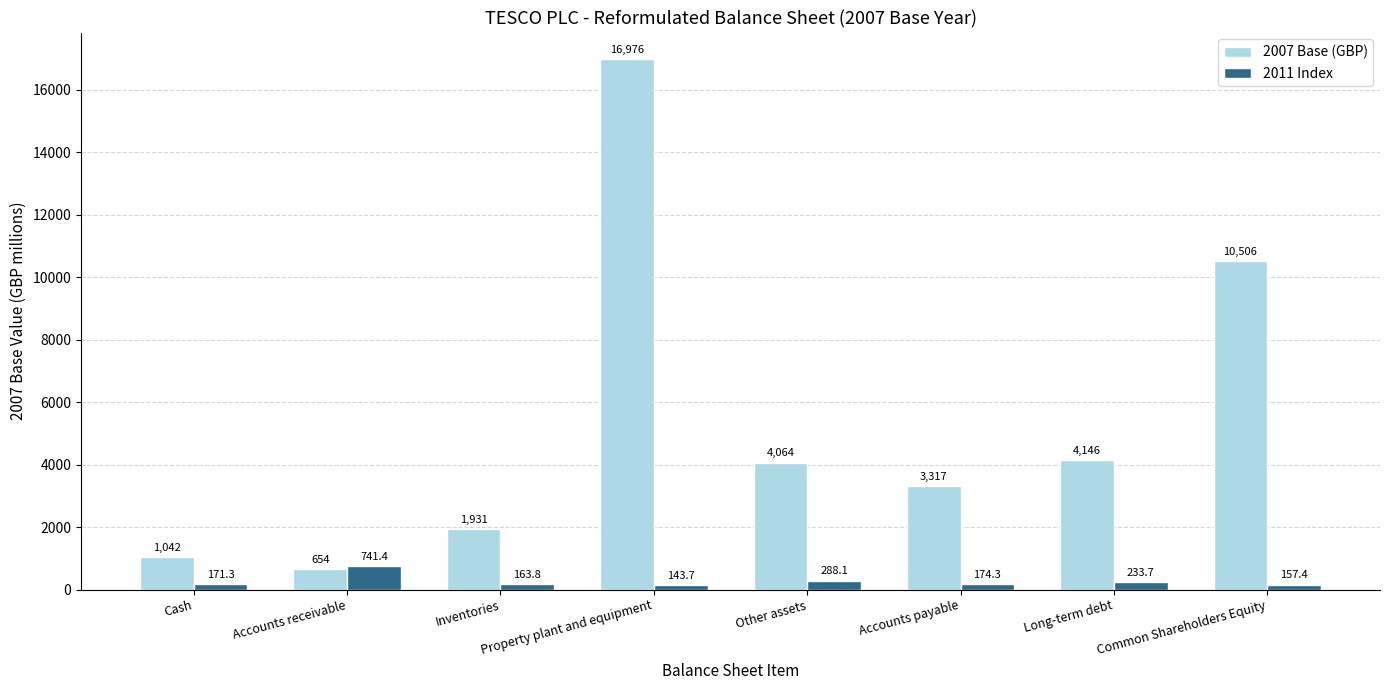

What is the maximum value shown in the chart?

16976.0